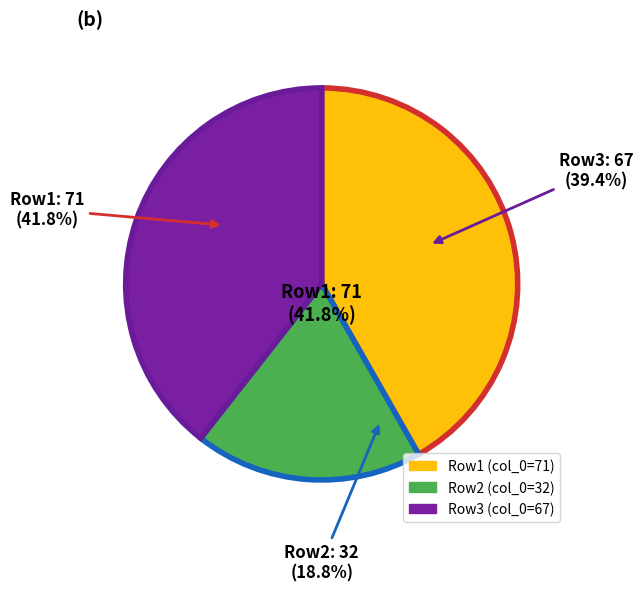

How many segments does this pie chart have?

3